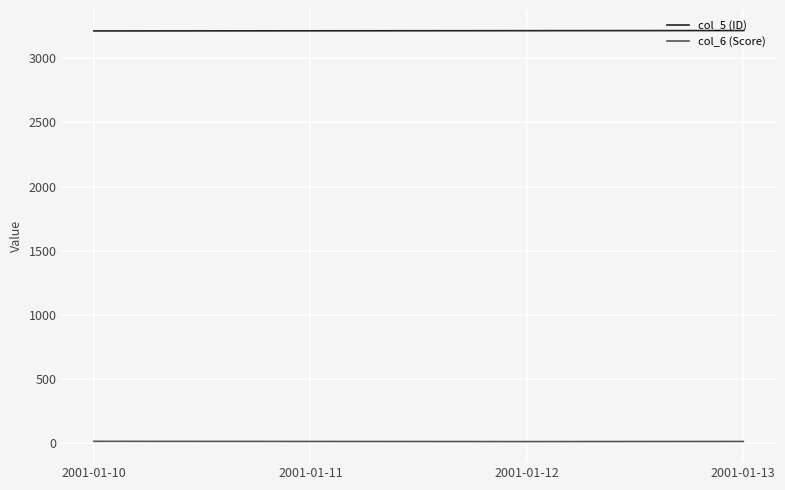

What is the total value across all series at 2001-01-11?

3226